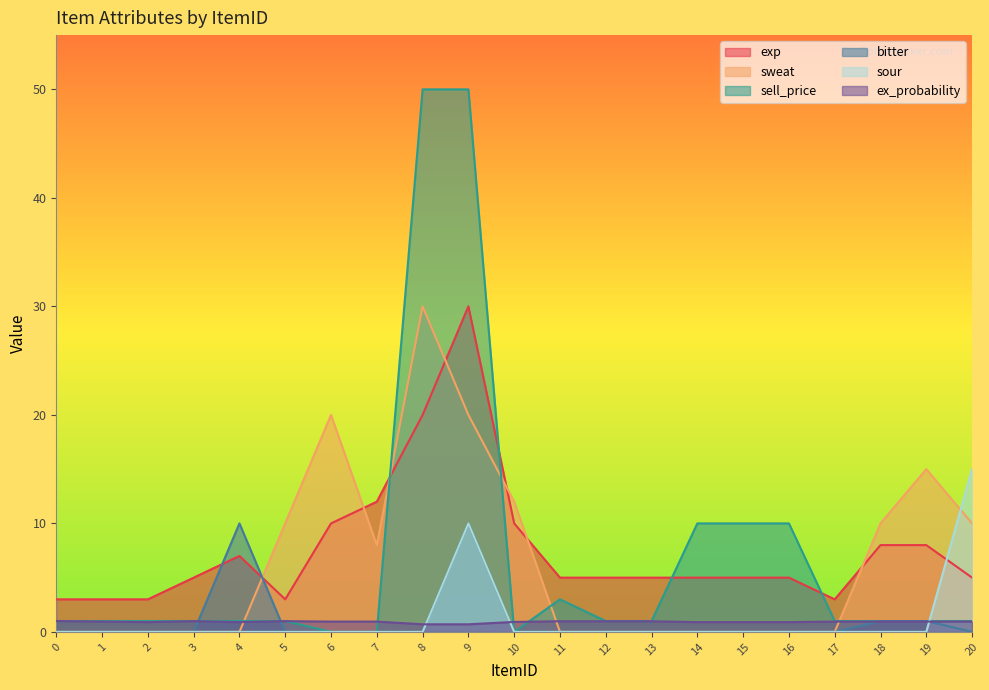

The bitter series shows -3.7 at 16. True or false?

False